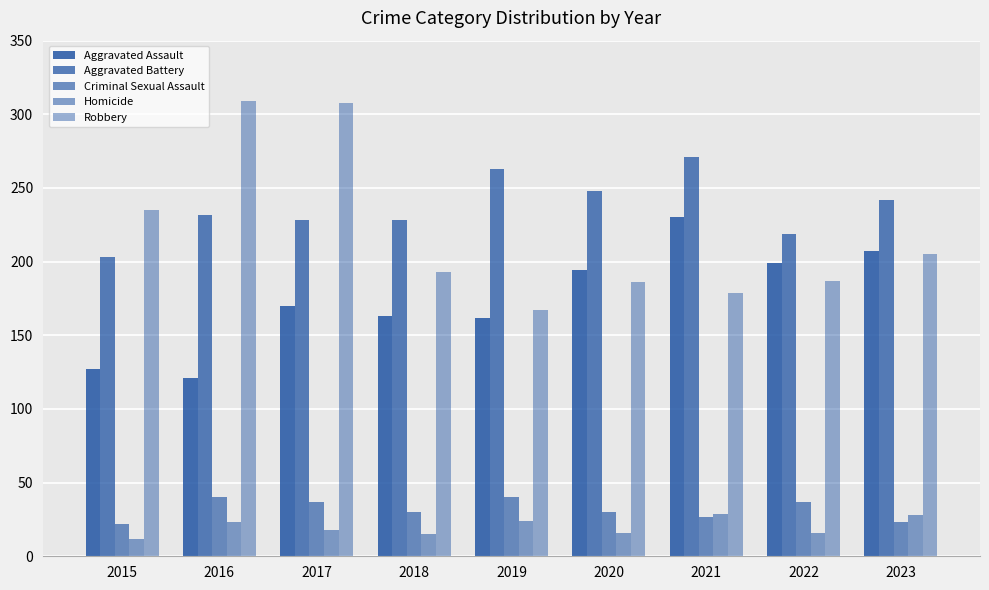

What is the value of the Criminal Sexual Assault bar at the 4th from the left?

30